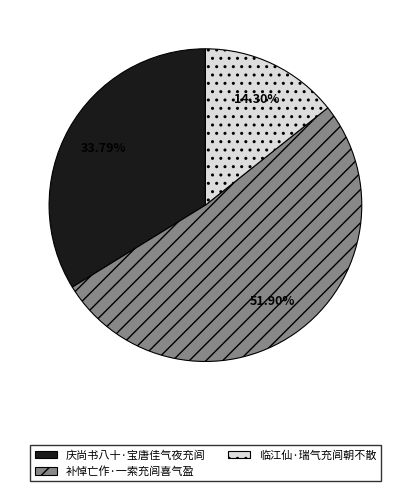

Rank the categories by value from highest to lowest.

补悼亡作·一索充闾喜气盈, 庆尚书八十·宝唐佳气夜充闾, 临江仙·瑞气充闾朝不散